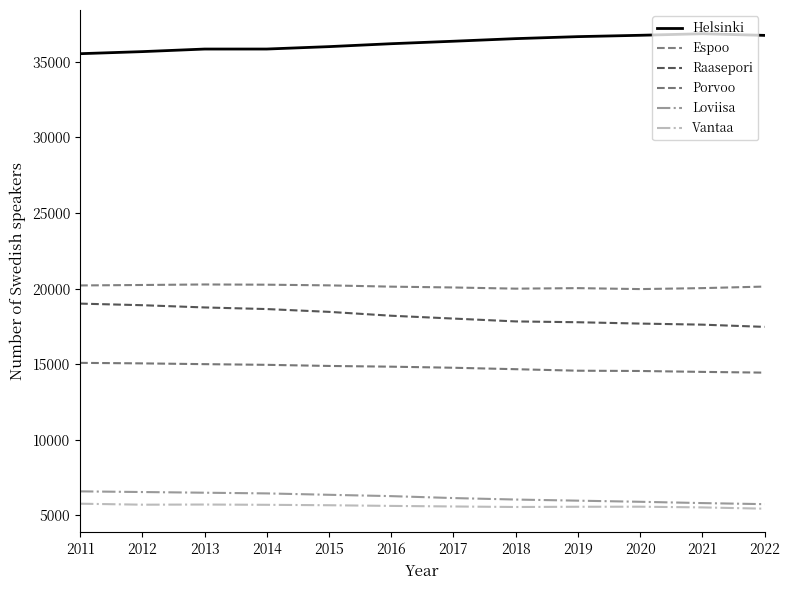

What is the total value across all series at 2012?

102137